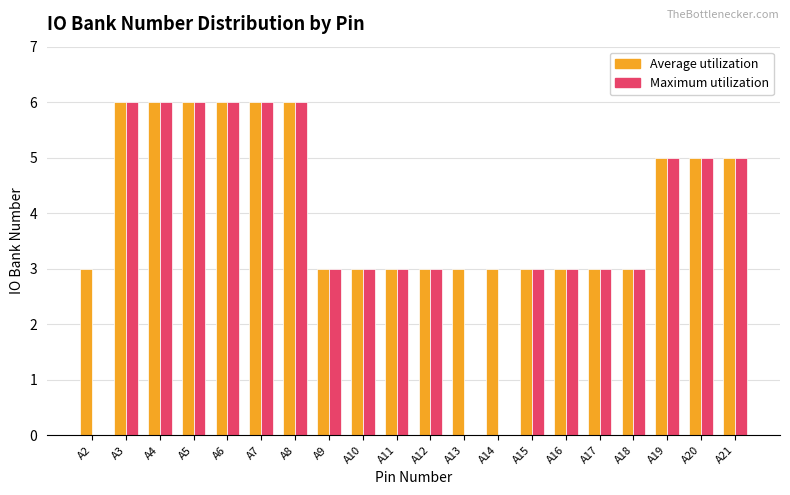

The Maximum utilization series shows 2 at A21. True or false?

False